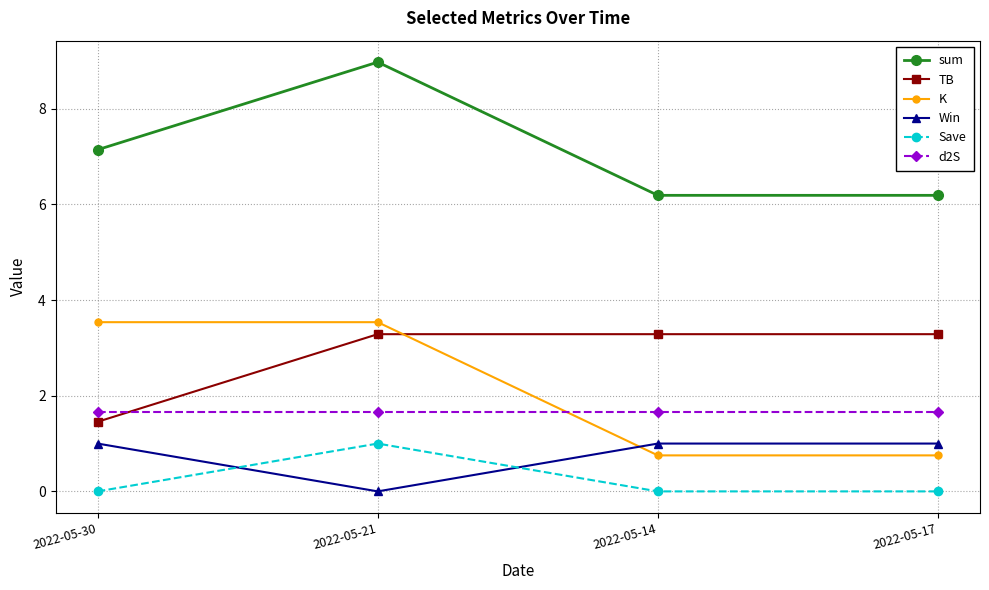

What is the difference between the highest and lowest values at 2022-05-30?

7.1